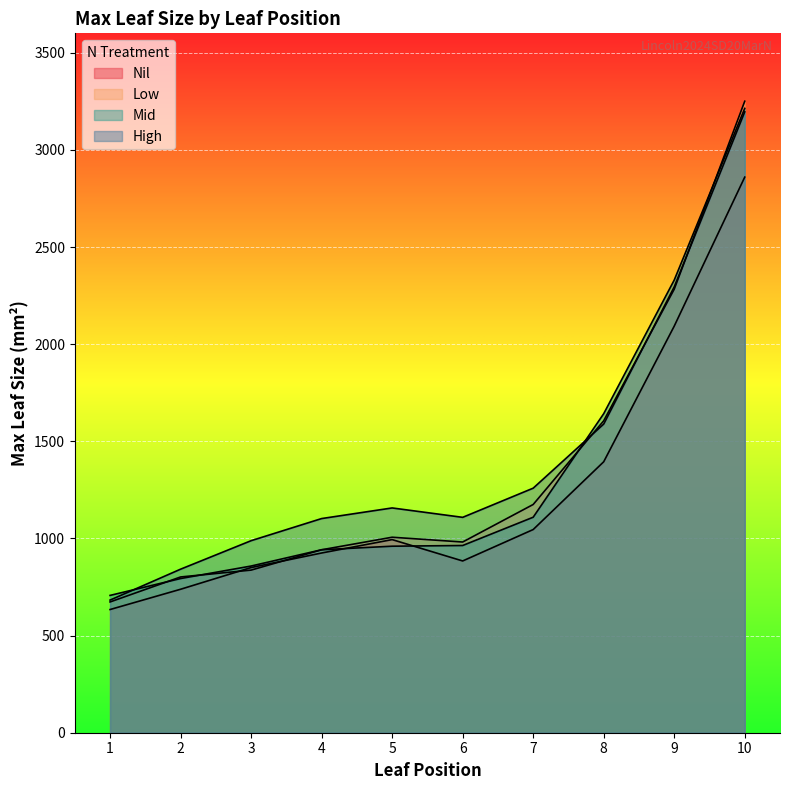

Reading left to right, extract all data points from this chart.

Nil: 1=634.1	2=738.5	3=850.2	4=925.1	5=994.1	6=884.1	7=1045.8	8=1394.7	9=2092.9	10=2859.8
Low: 1=673.1	2=801.7	3=837.0	4=941.7	5=1006.3	6=981.6	7=1174.8	8=1605.7	9=2283.0	10=3250.5
Mid: 1=706.8	2=793.6	3=858.0	4=941.8	5=960.1	6=963.6	7=1109.3	8=1642.2	9=2330.0	10=3213.6
High: 1=682.7	2=841.8	3=988.5	4=1102.4	5=1157.0	6=1108.6	7=1258.8	8=1588.7	9=2295.0	10=3195.8